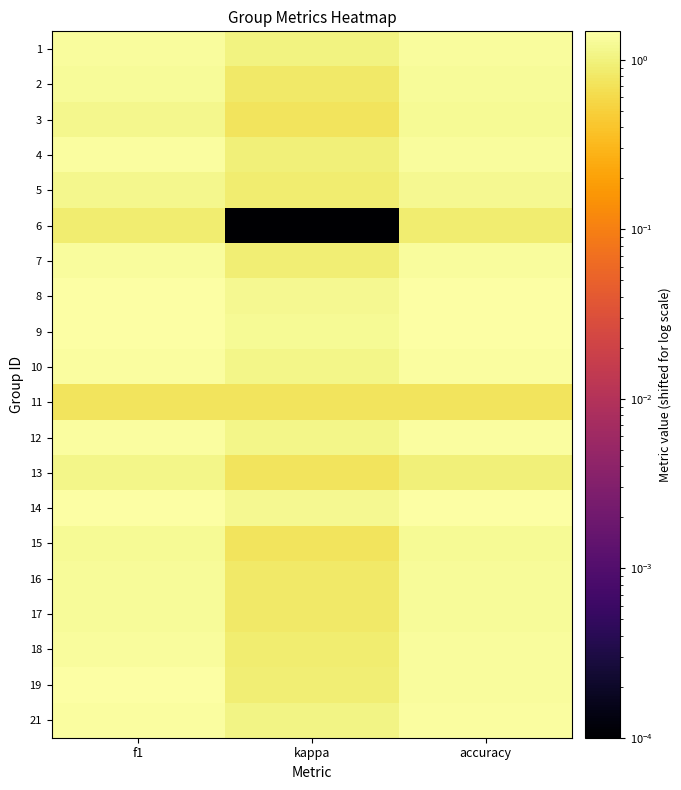

What is the total value across all series at kappa?

17.9